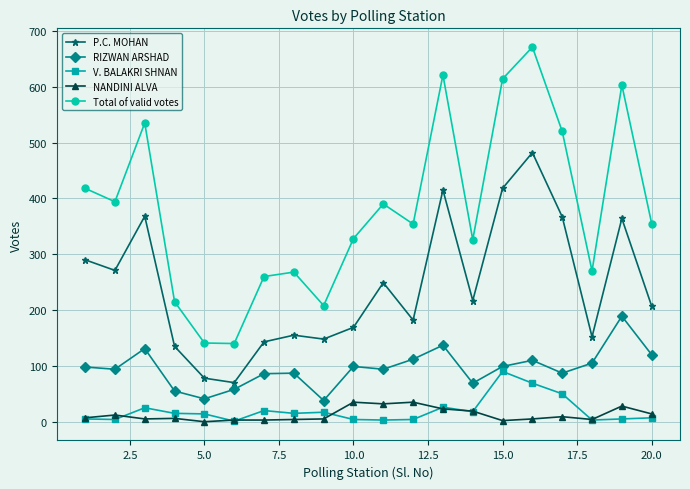

True or false: NANDINI ALVA has more than 1 points higher than both neighbors.

True